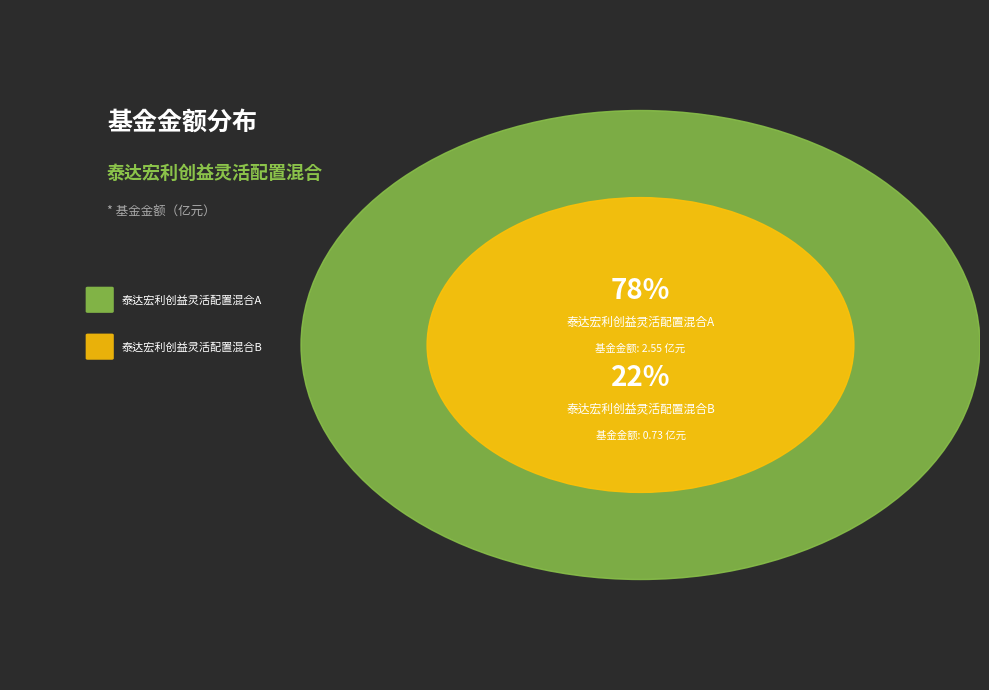

To the nearest percent, what is the average slice percentage?

50%